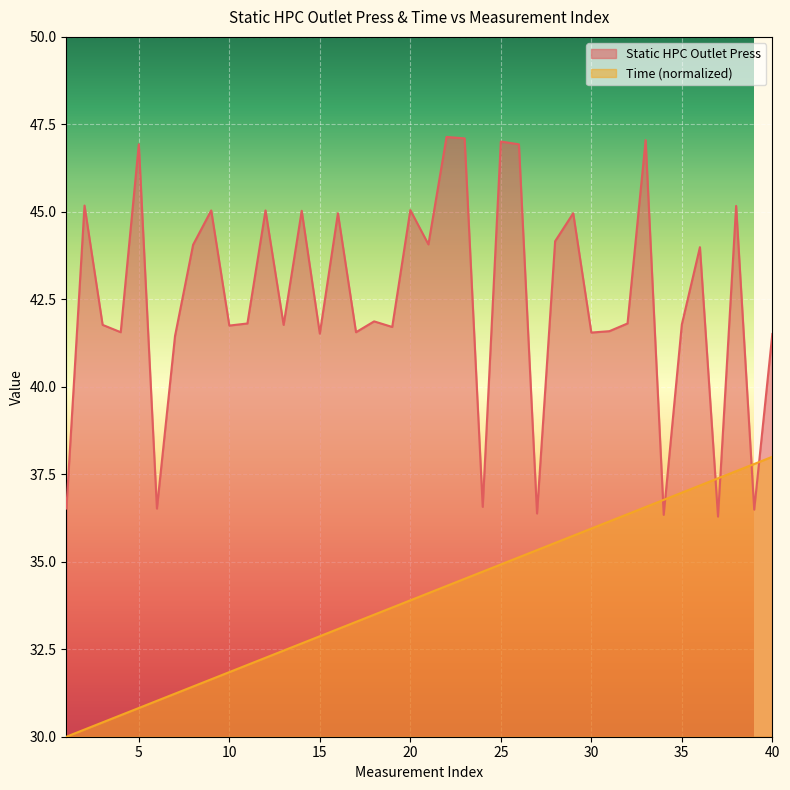

Which series has the widest spread of values?

Static HPC Outlet Press